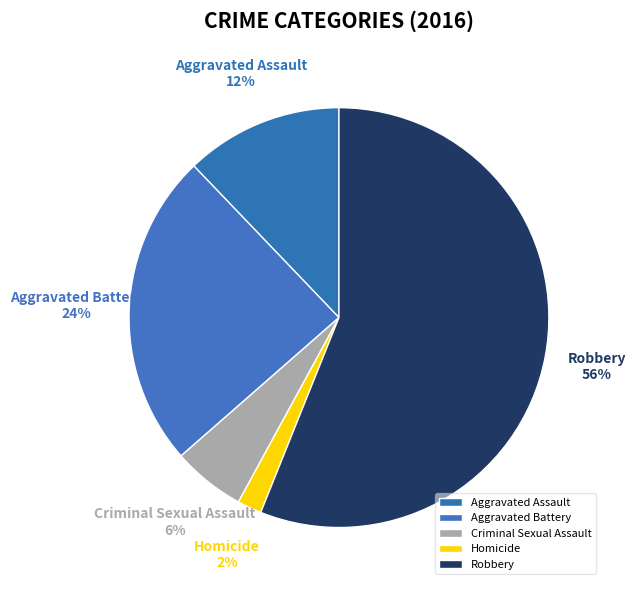

To the nearest percent, what is the average slice percentage?

20%